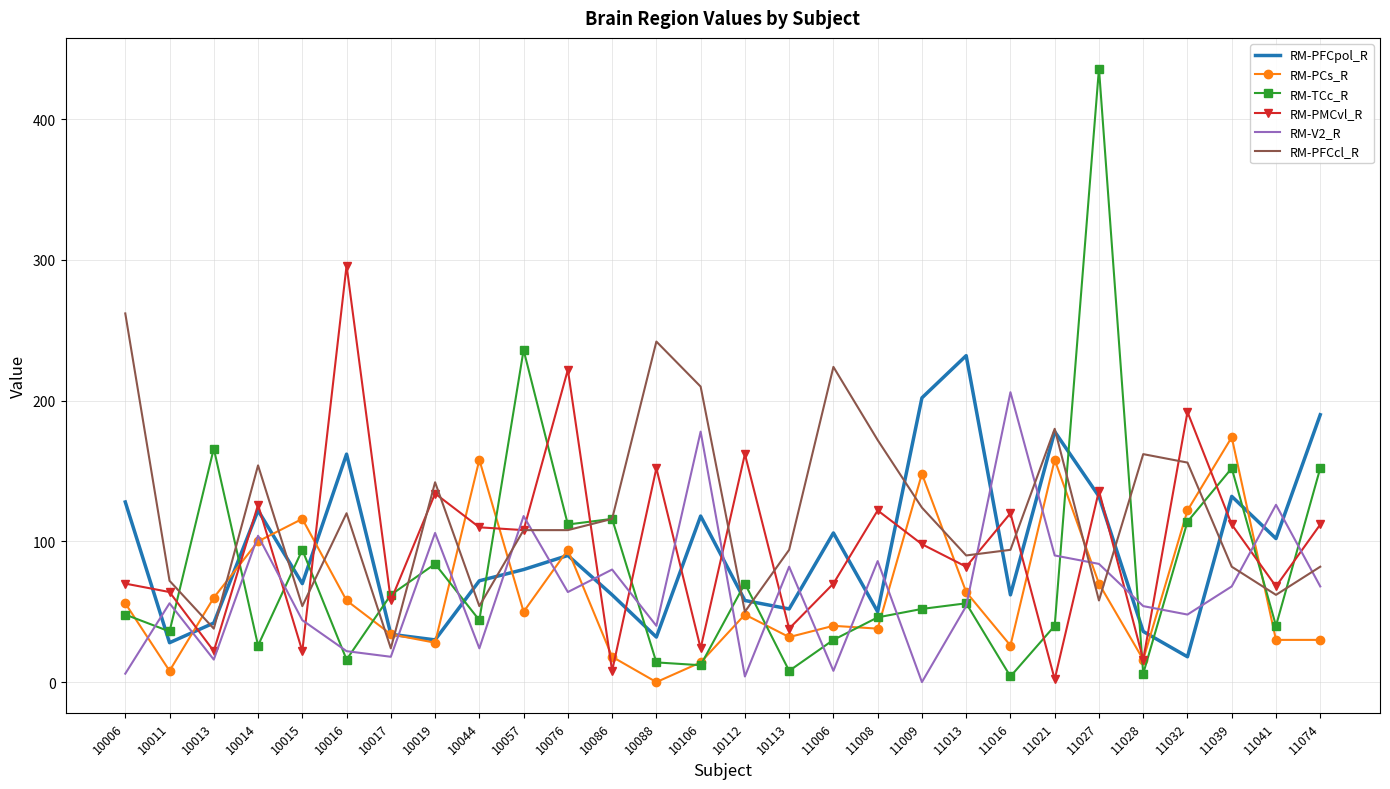

At which category is the sum across all series the highest?

11027